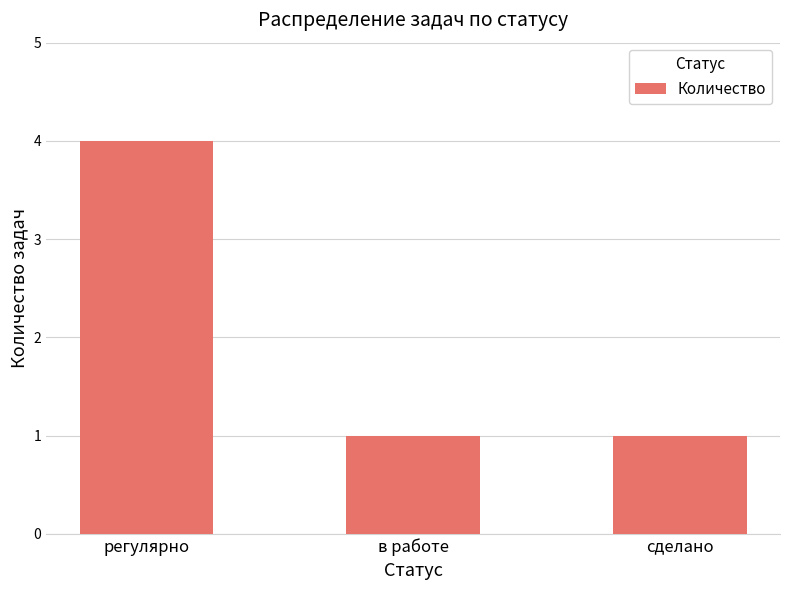

True or false: the data shows 2 at сделано.

False